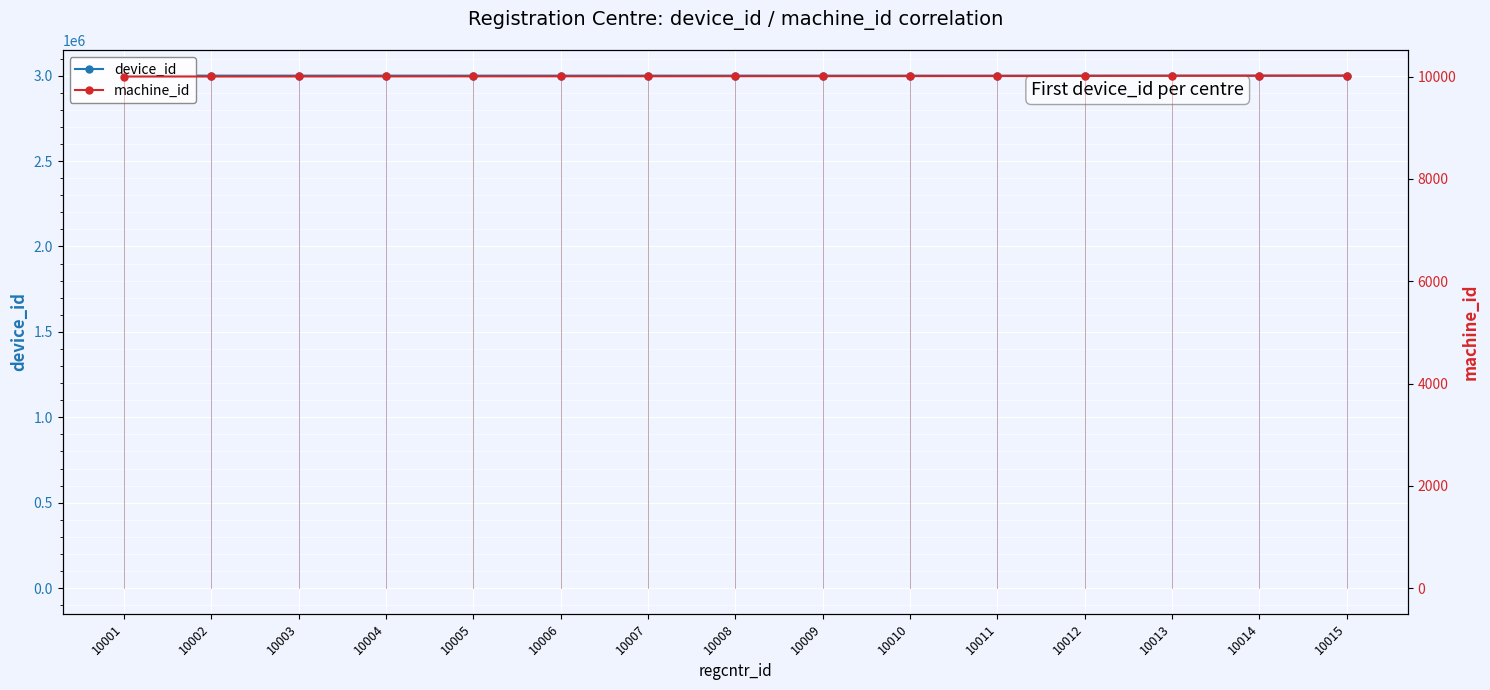

What is the value of the device_id point at the 4th from the left?

3000024